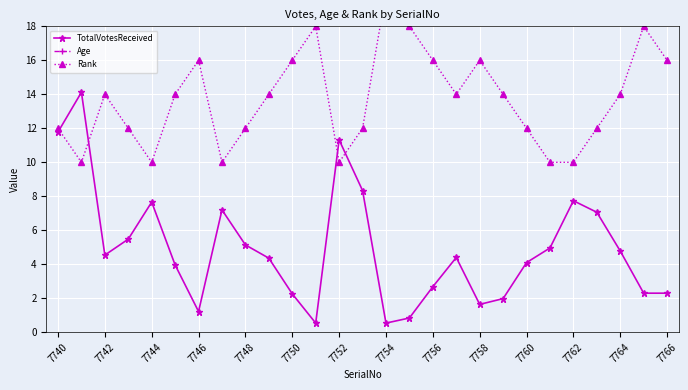

True or false: Age has more than 1 points higher than both neighbors.

True